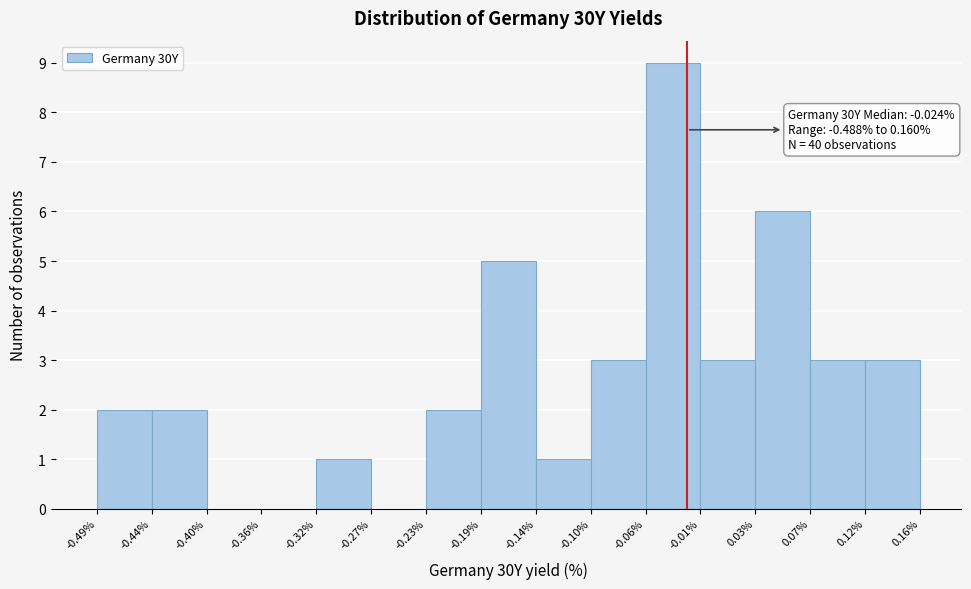

Over which range of the x-axis is the bar tallest?

-0.06% to -0.01%